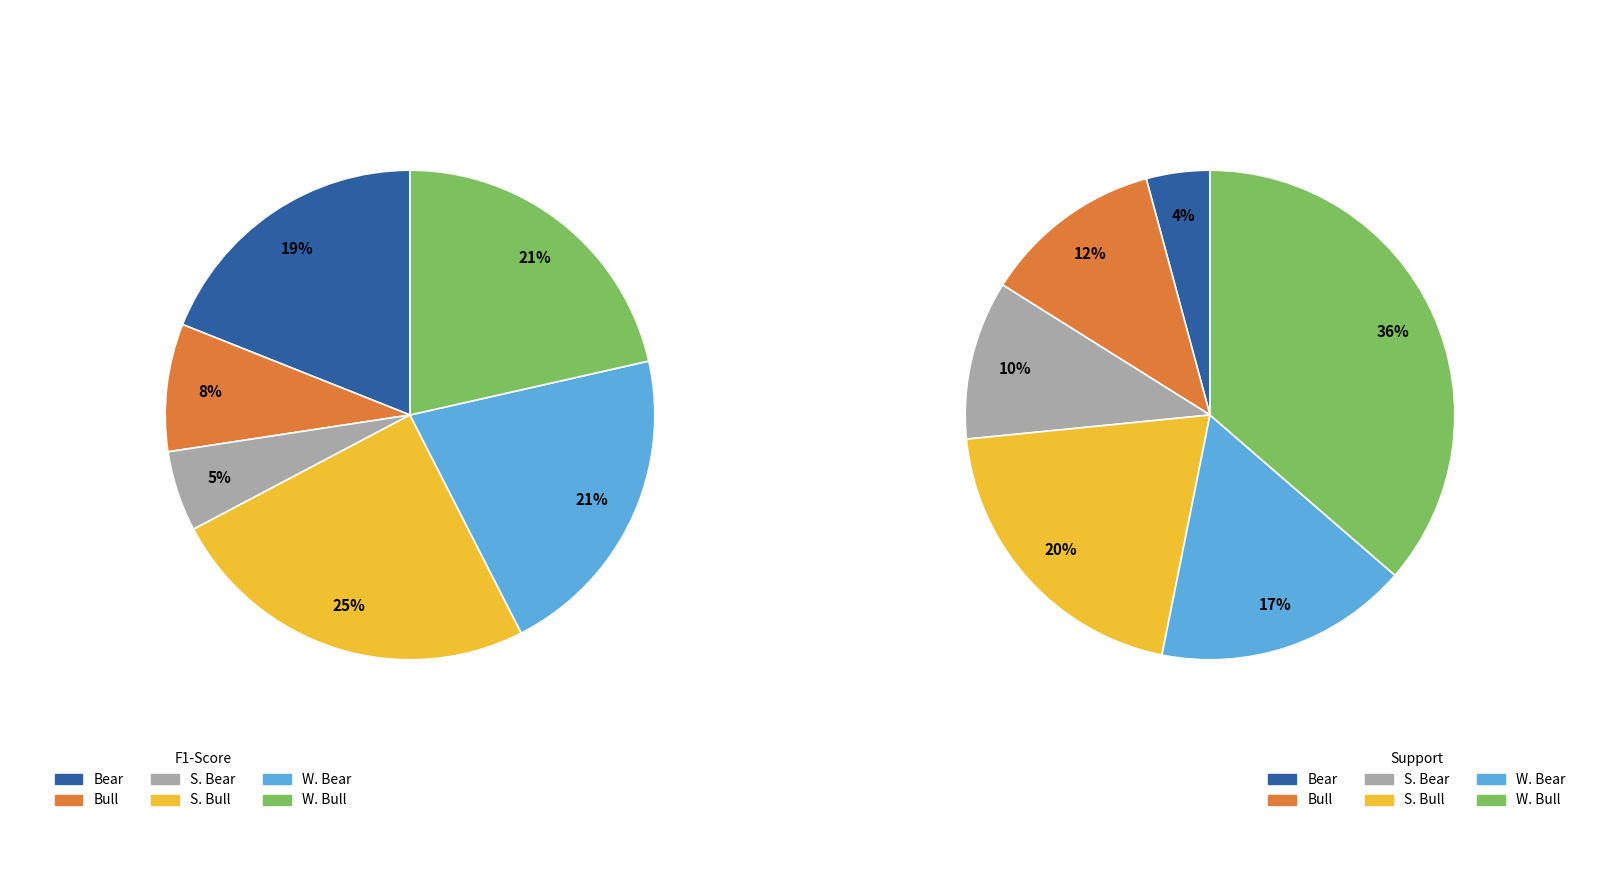

To the nearest percent, what is the difference between the Bull and W. Bear slice percentages?

13%